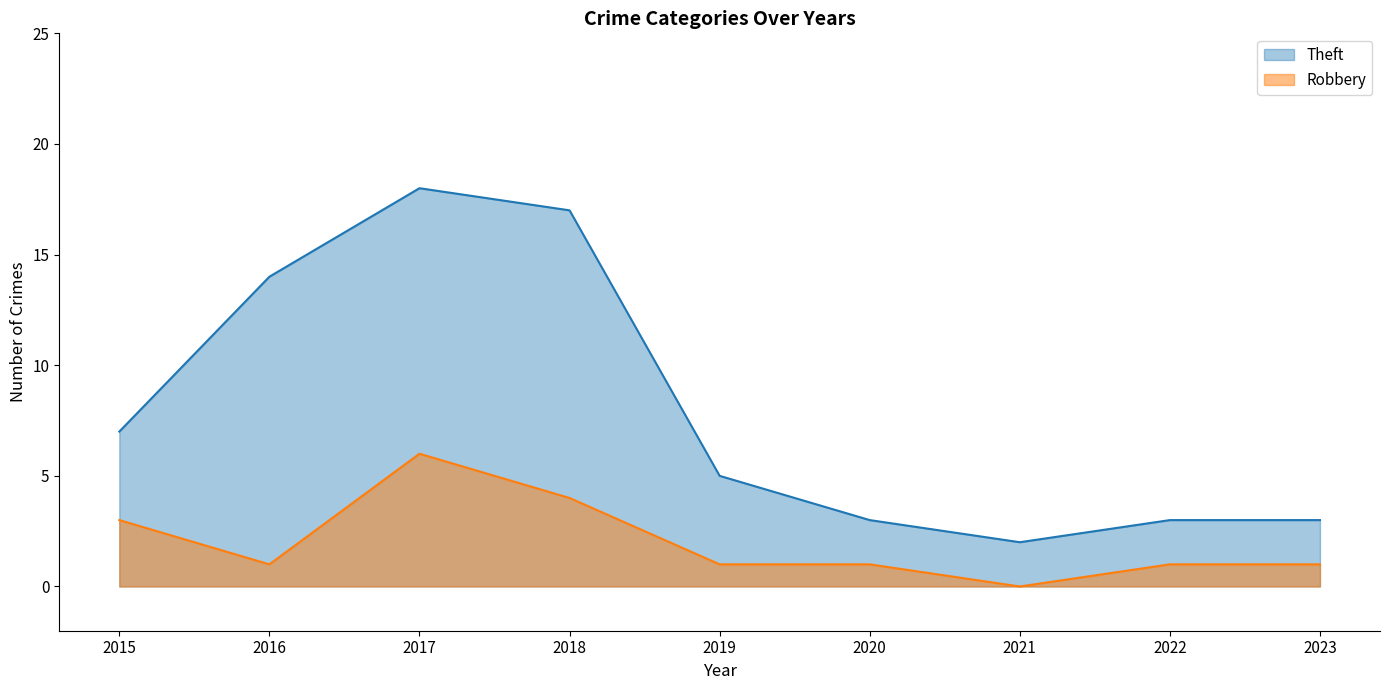

List the series in order of their overall mean, highest first.

Theft, Robbery